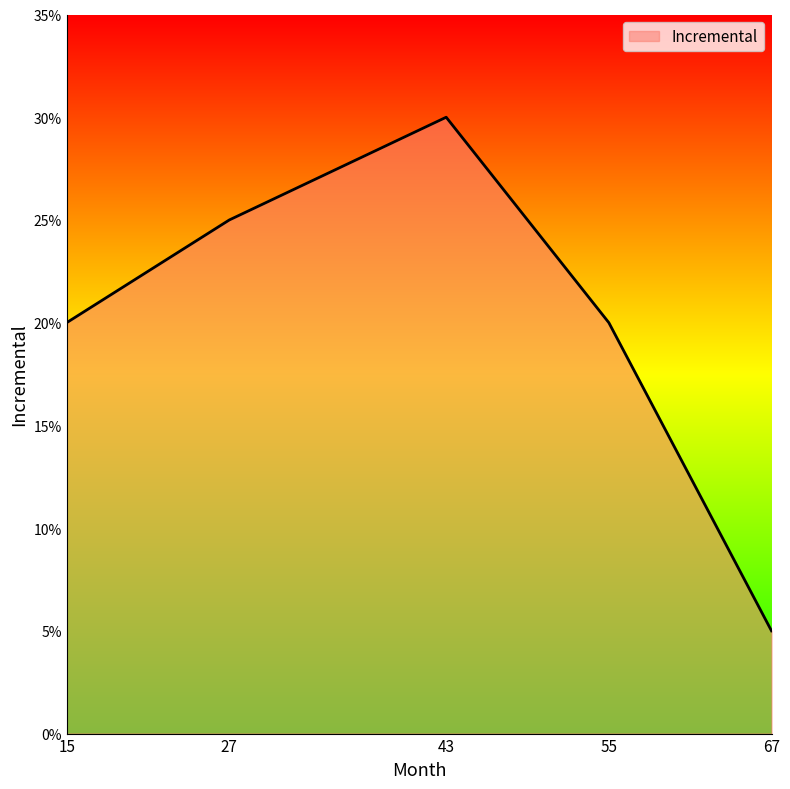

Rank the categories by value from lowest to highest.

67, 15, 55, 27, 43